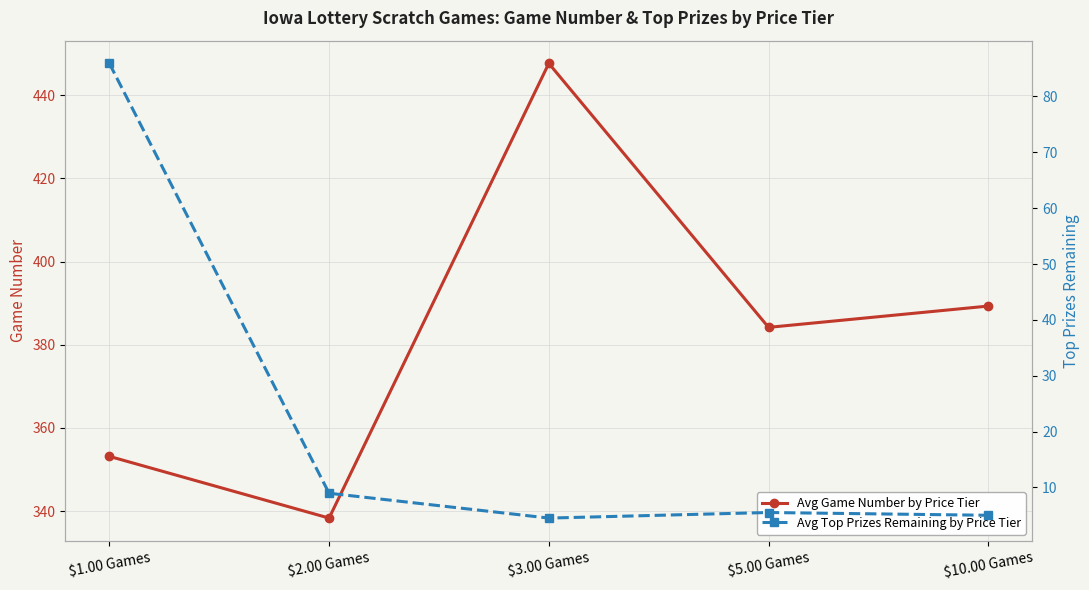

What is the average value of the Avg Top Prizes Remaining by Price Tier series?

22.0